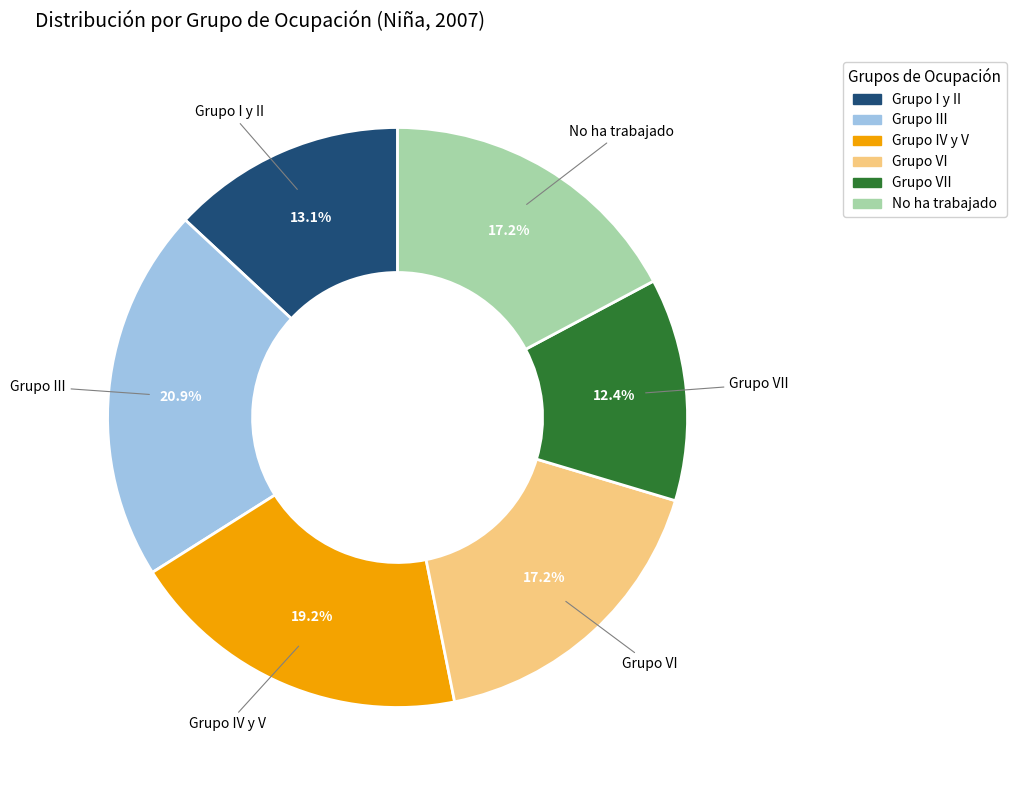

How many segments does this pie chart have?

6